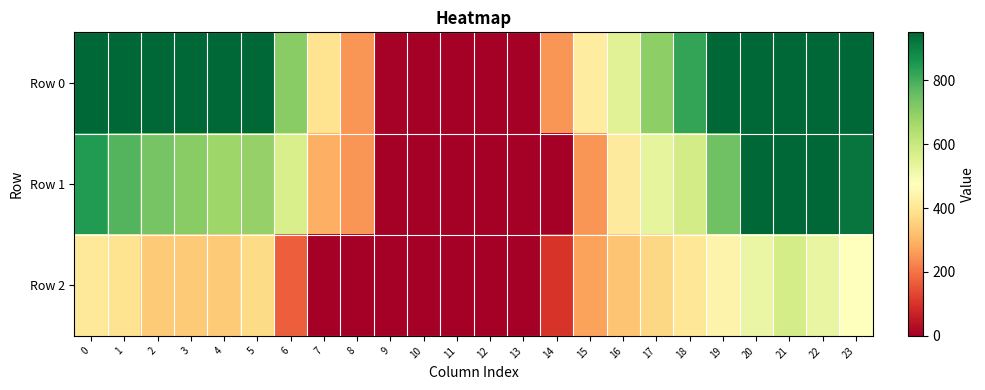

Which series has the largest range (max minus min)?

Row 0